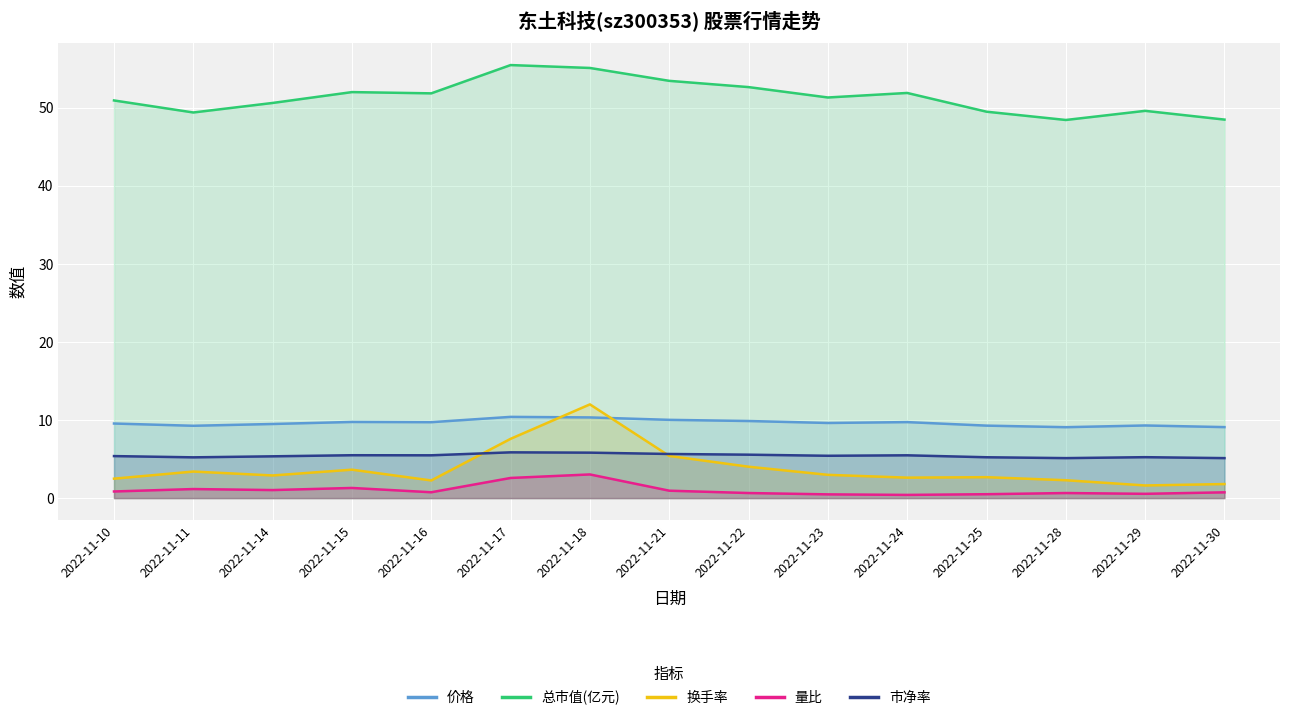

Where is the first local minimum for 换手率?

2022-11-14